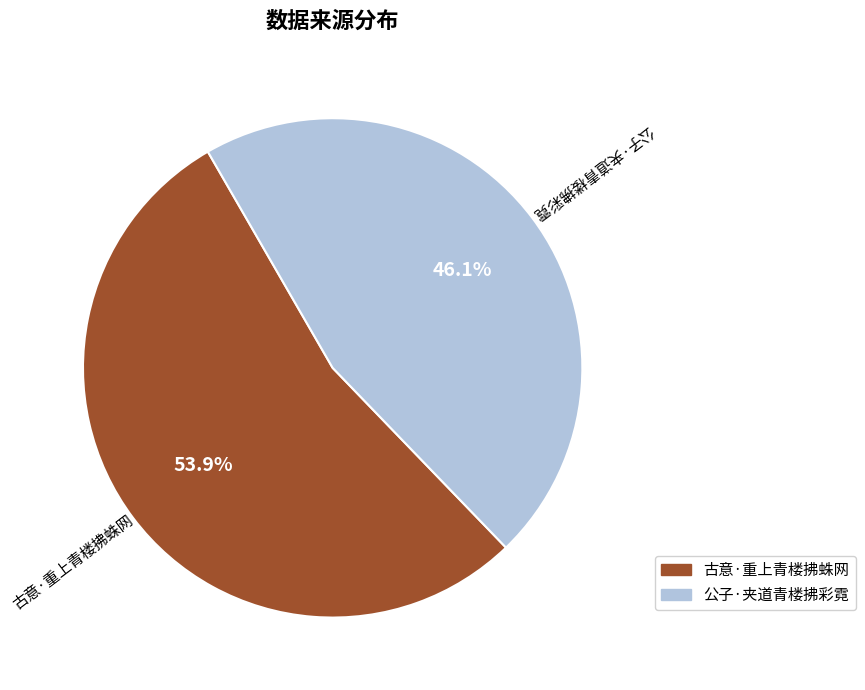

Which slice is the largest?

古意·重上青楼拂蛛网